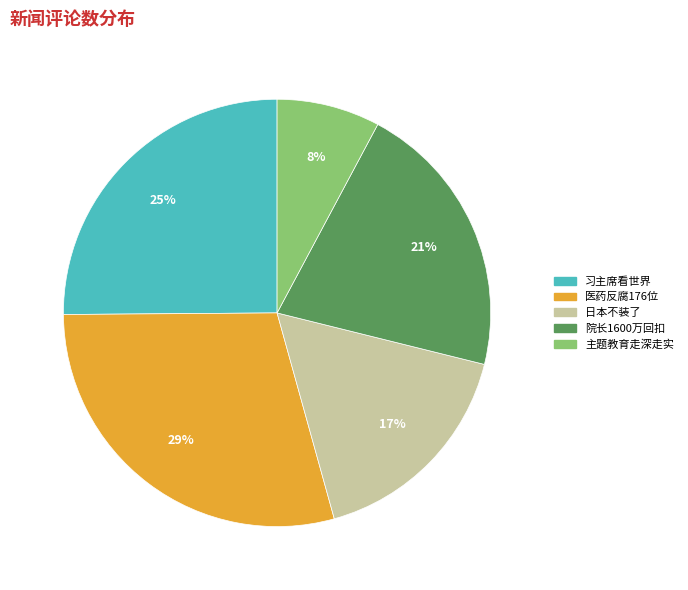

Is there any slice that represents more than half of the pie?

No